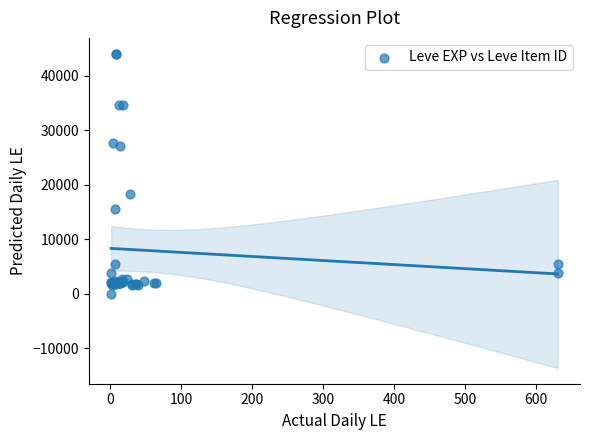

What Y value in the scatter plot is closest to 22012?

18348